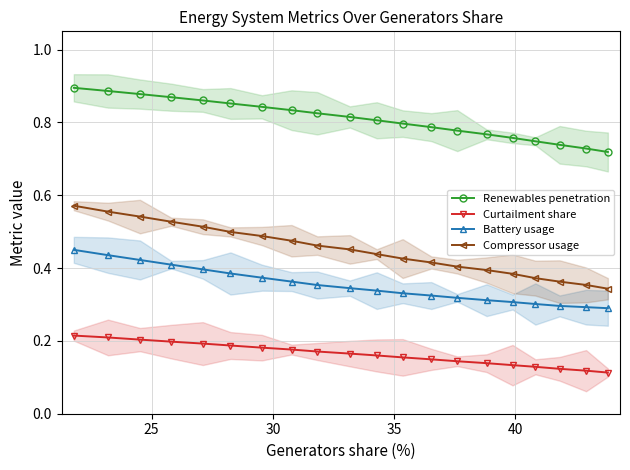

Which series has the widest spread of values?

Compressor usage